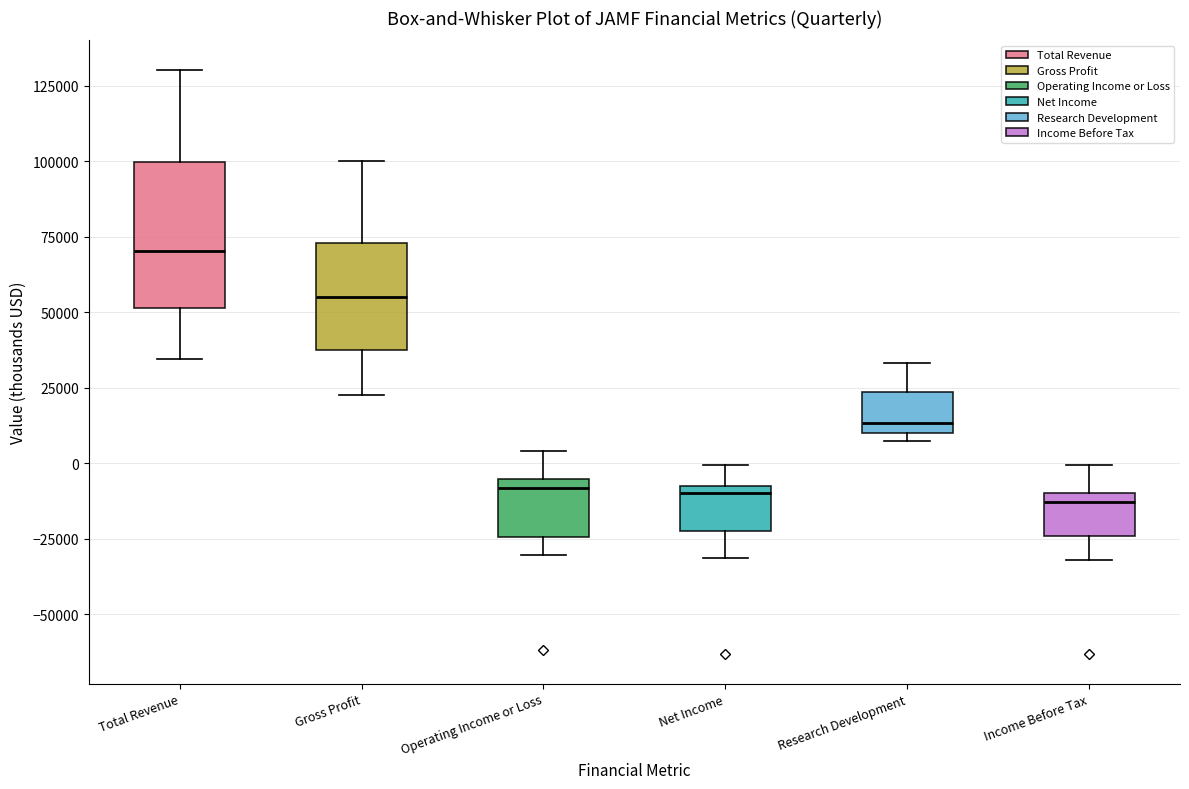

Where does the lower whisker of the box for Income Before Tax end on the y-axis? The values are not printed on the chart, so give them approximately, as read against the axis.

-30000